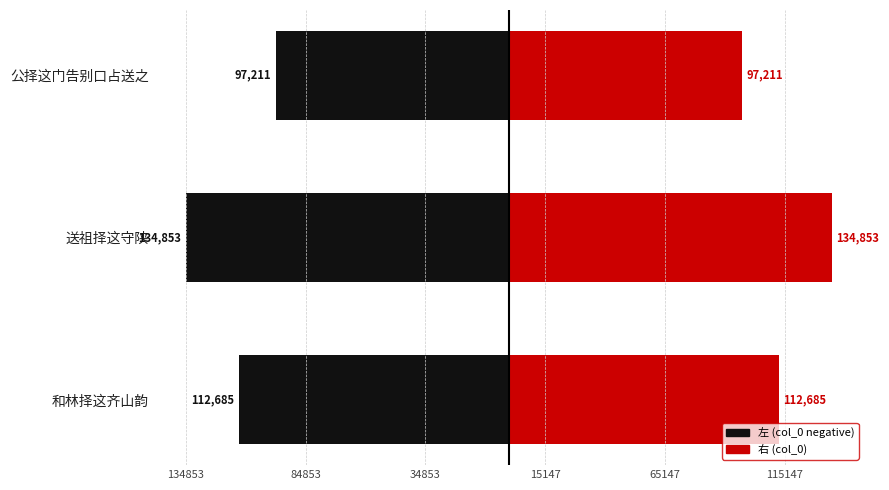

How many distinct data groups are displayed?

2